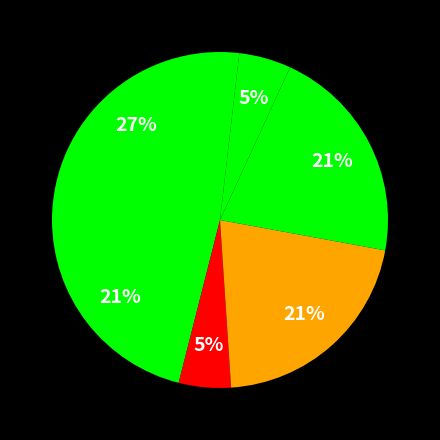

Count the number of slices in the pie.

6